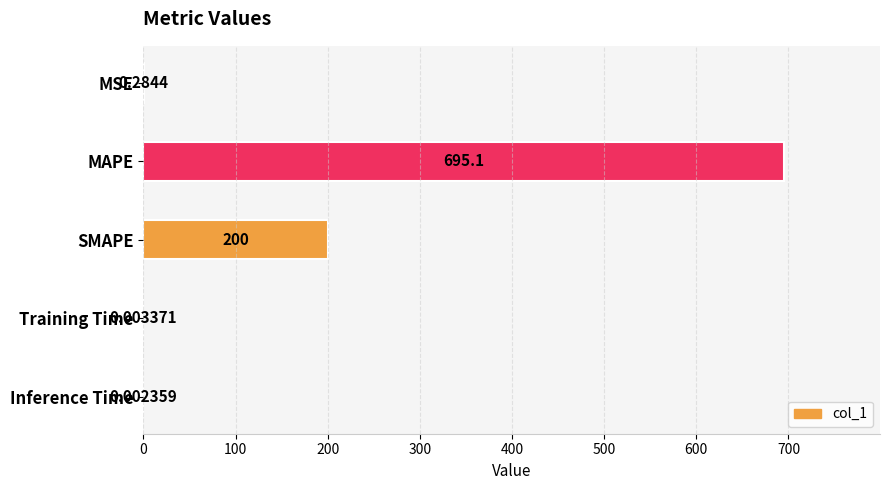

Does the chart contain stacked bars?

No